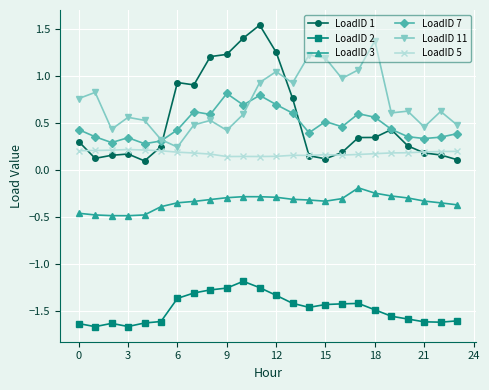

Which series has the largest range (max minus min)?

LoadID 1